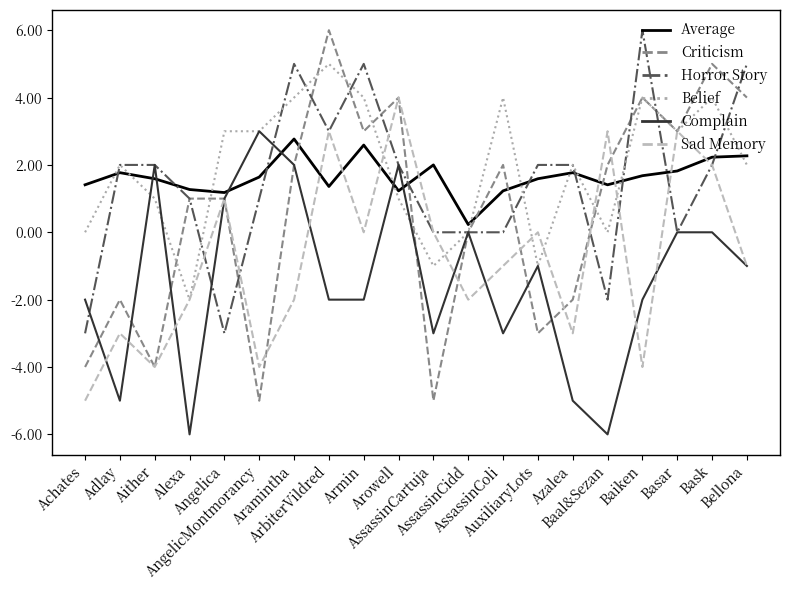

What is the difference between the maximum and minimum values in the Average series?

2.5